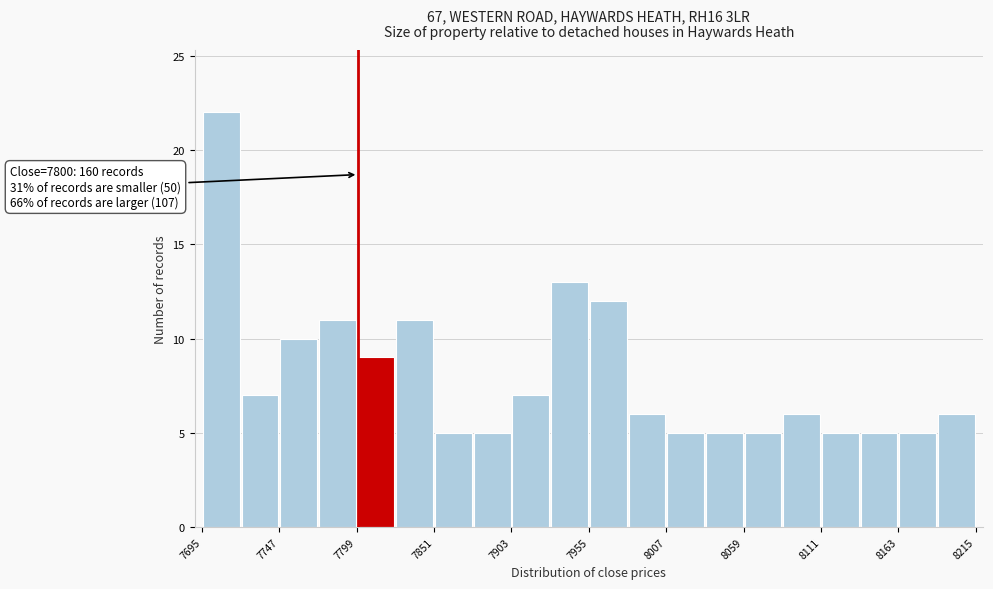

Around what value on the x-axis is the tallest bar? Give the approximate position of its centre, as read against the axis.

7710